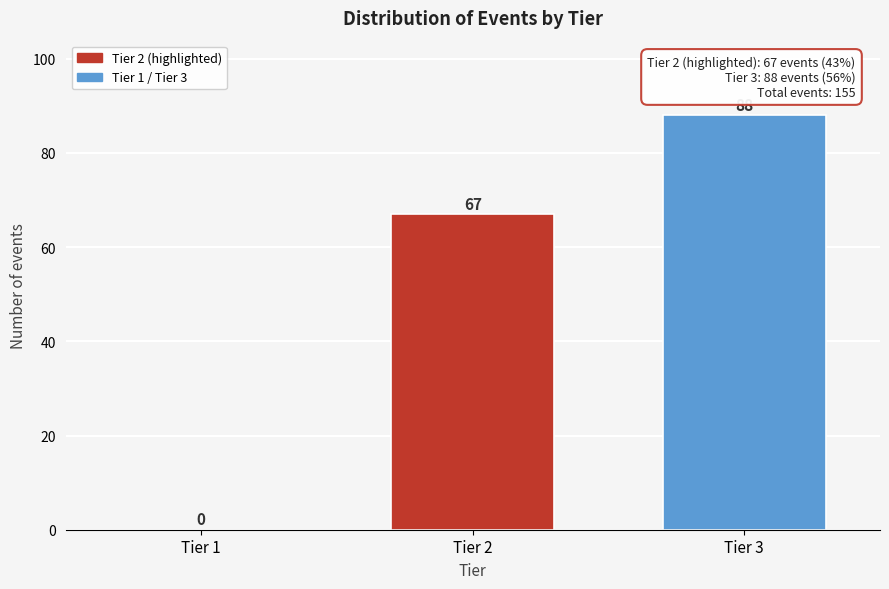

Reading left to right, what are all the values shown in this chart?

Tier 1=0	Tier 2=67	Tier 3=88